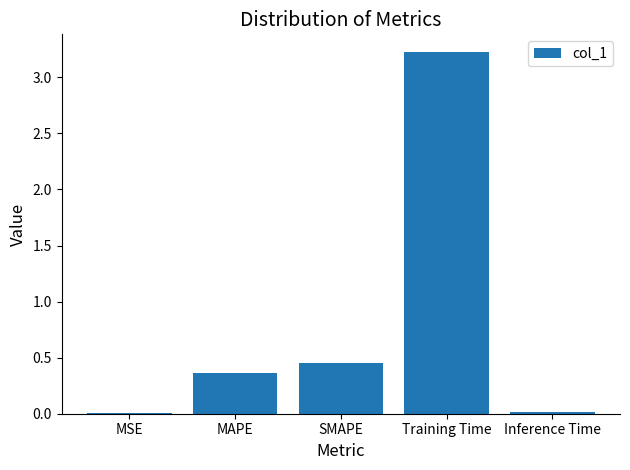

True or false: the data shows 0.2 at SMAPE.

False